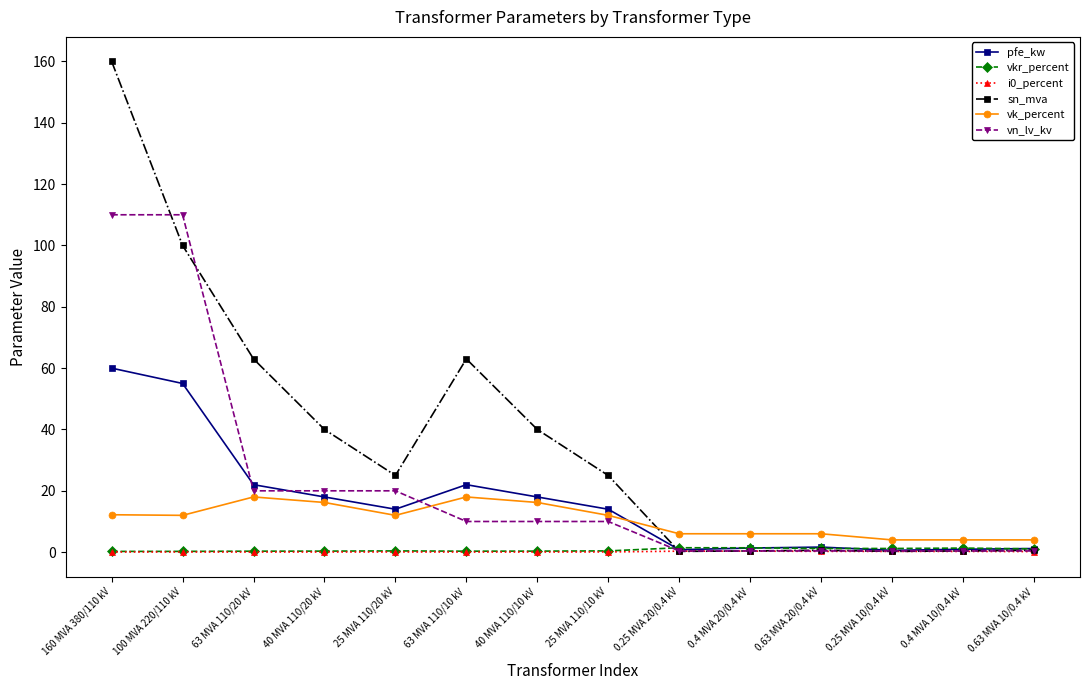

The value of vn_lv_kv at 40 MVA 110/20 kV is 20.0. True or false?

True